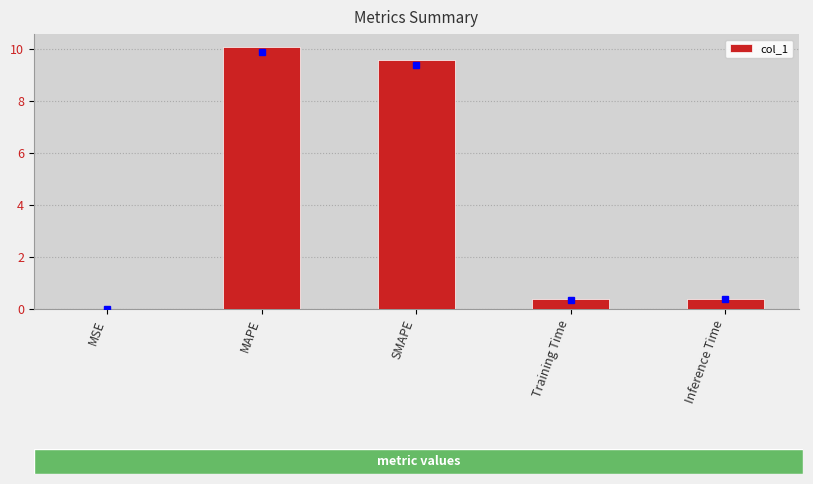

What is the change in value from MSE to Training Time?

+0.4